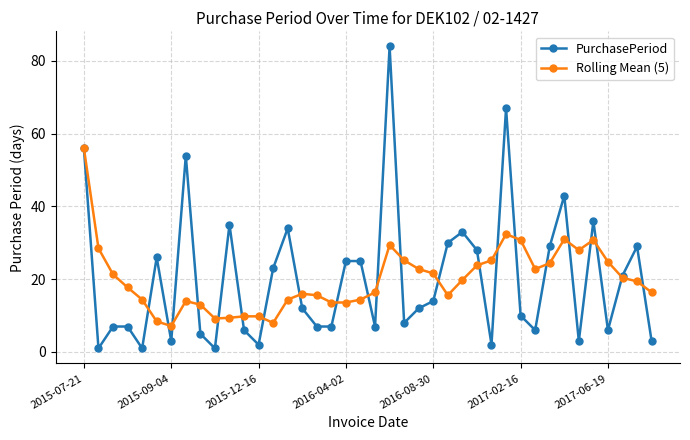

At how many categories does at least one series exceed 53?

4